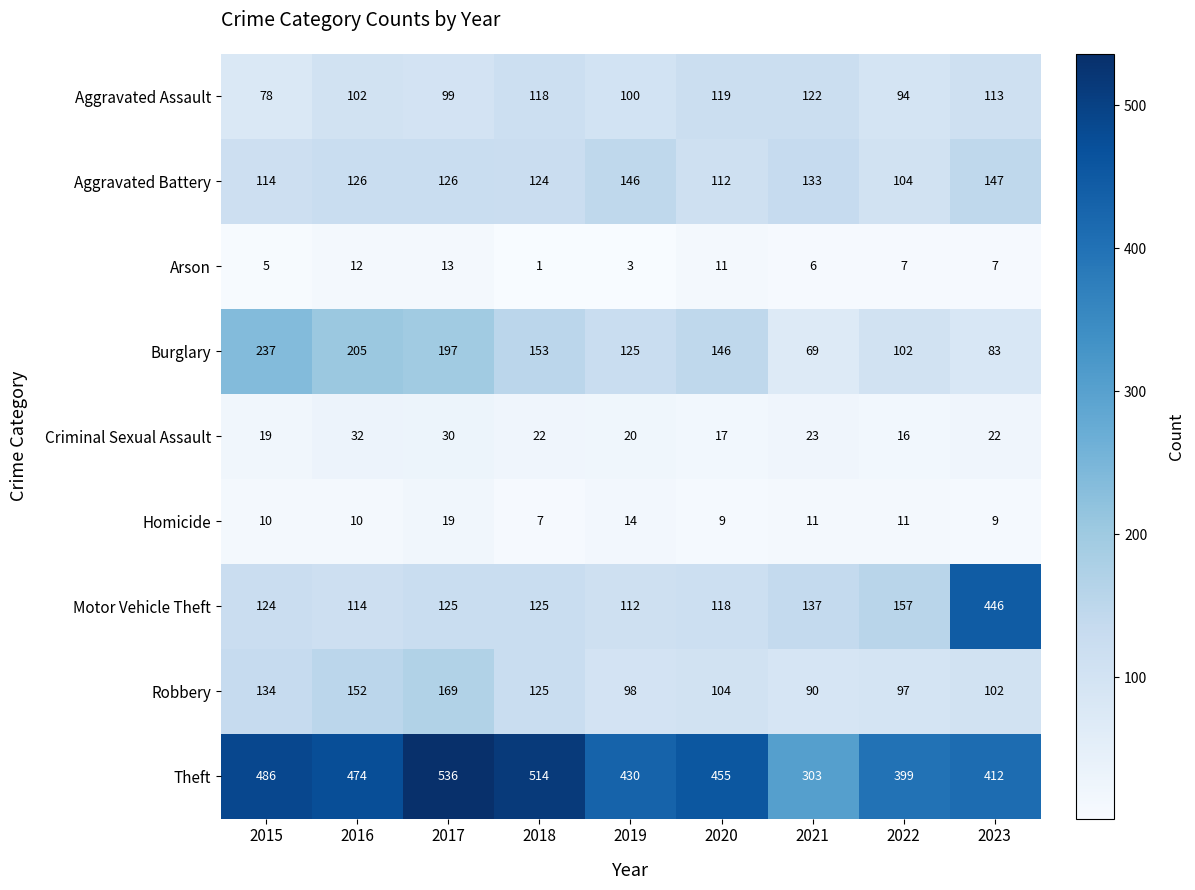

At which category is the sum across all series the highest?

2023